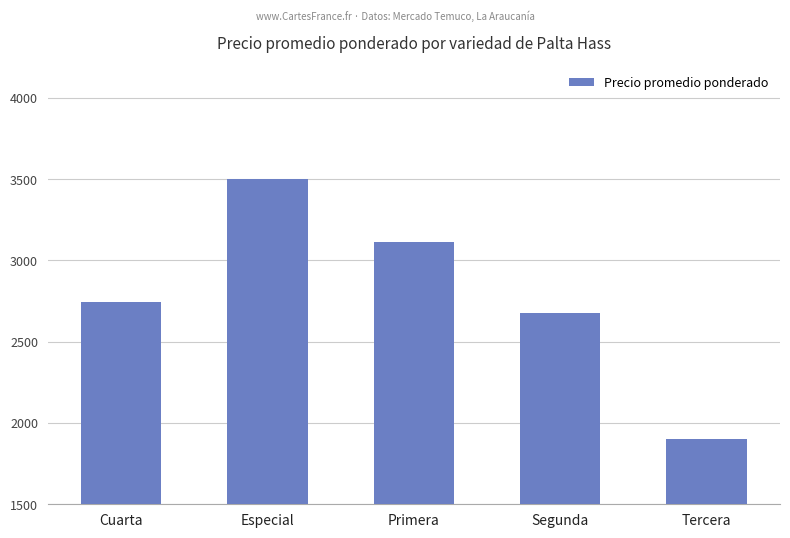

What is the approximate value at Primera?

3111